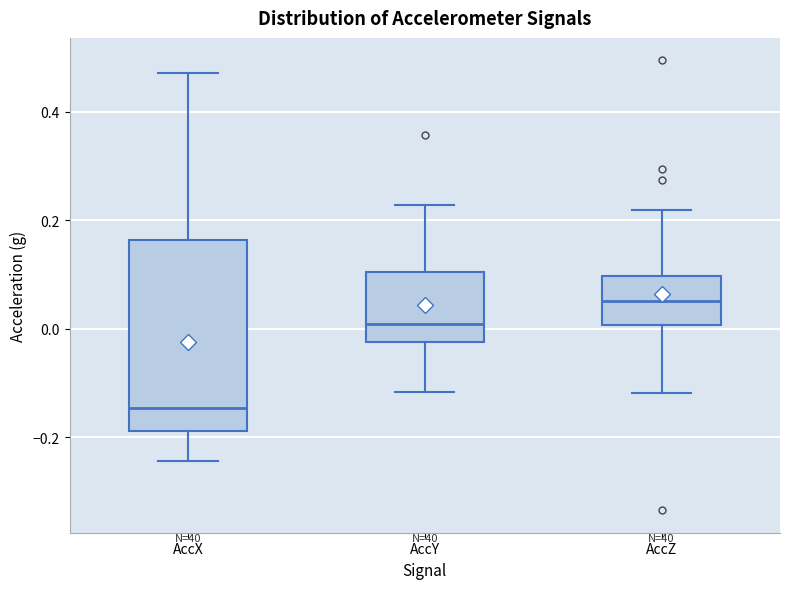

Which box's median line is the highest?

AccZ